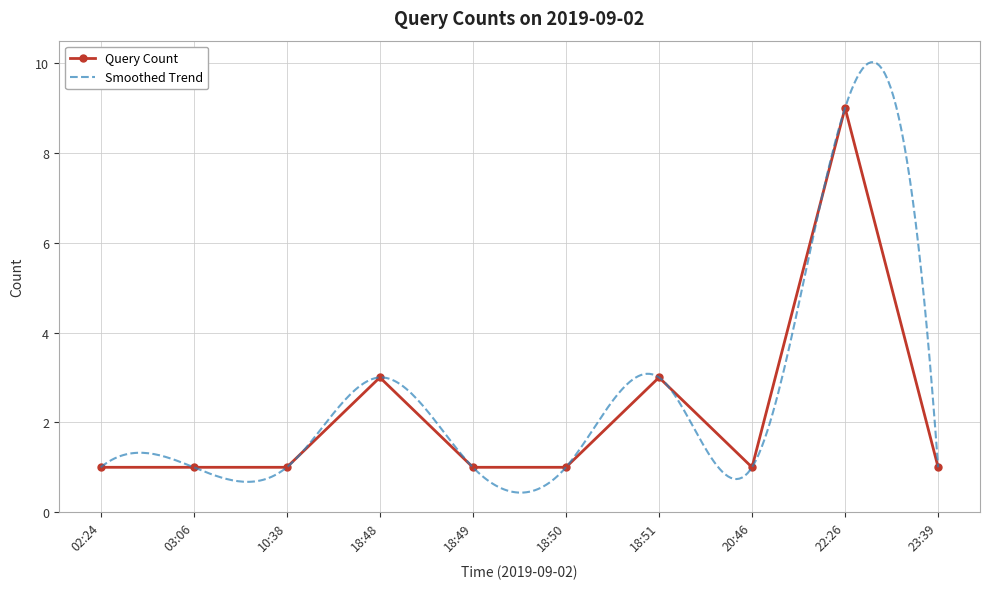

Reading left to right, list all the values displayed in this chart.

02:24=1	03:06=1	10:38=1	18:48=3	18:49=1	18:50=1	18:51=3	20:46=1	22:26=9	23:39=1